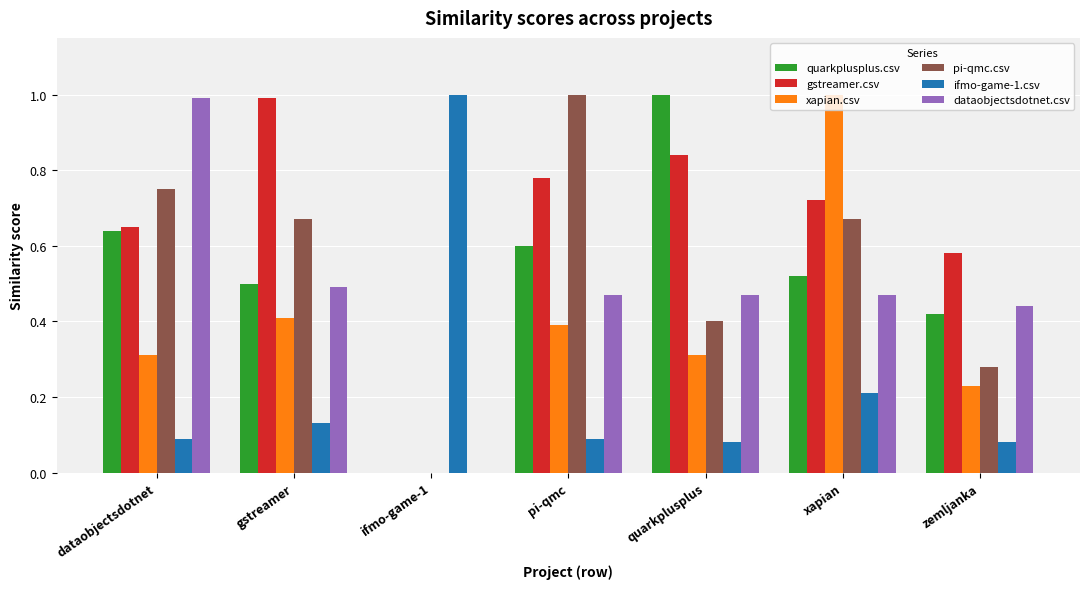

What is the sum of all quarkplusplus.csv values?

3.7